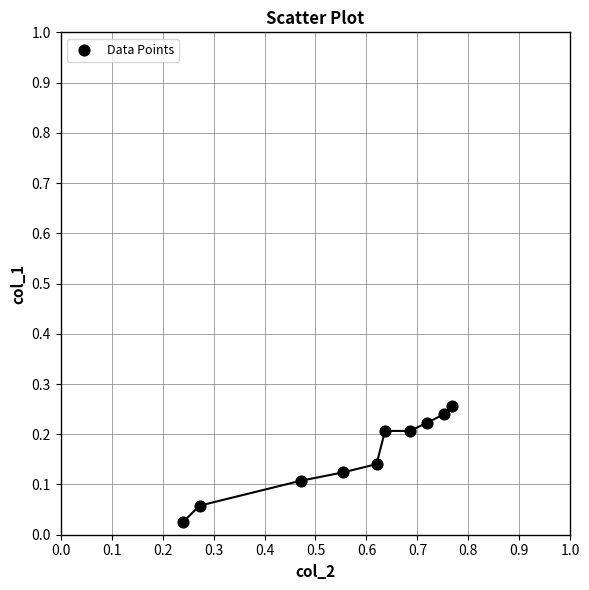

What is the average X value?

0.6